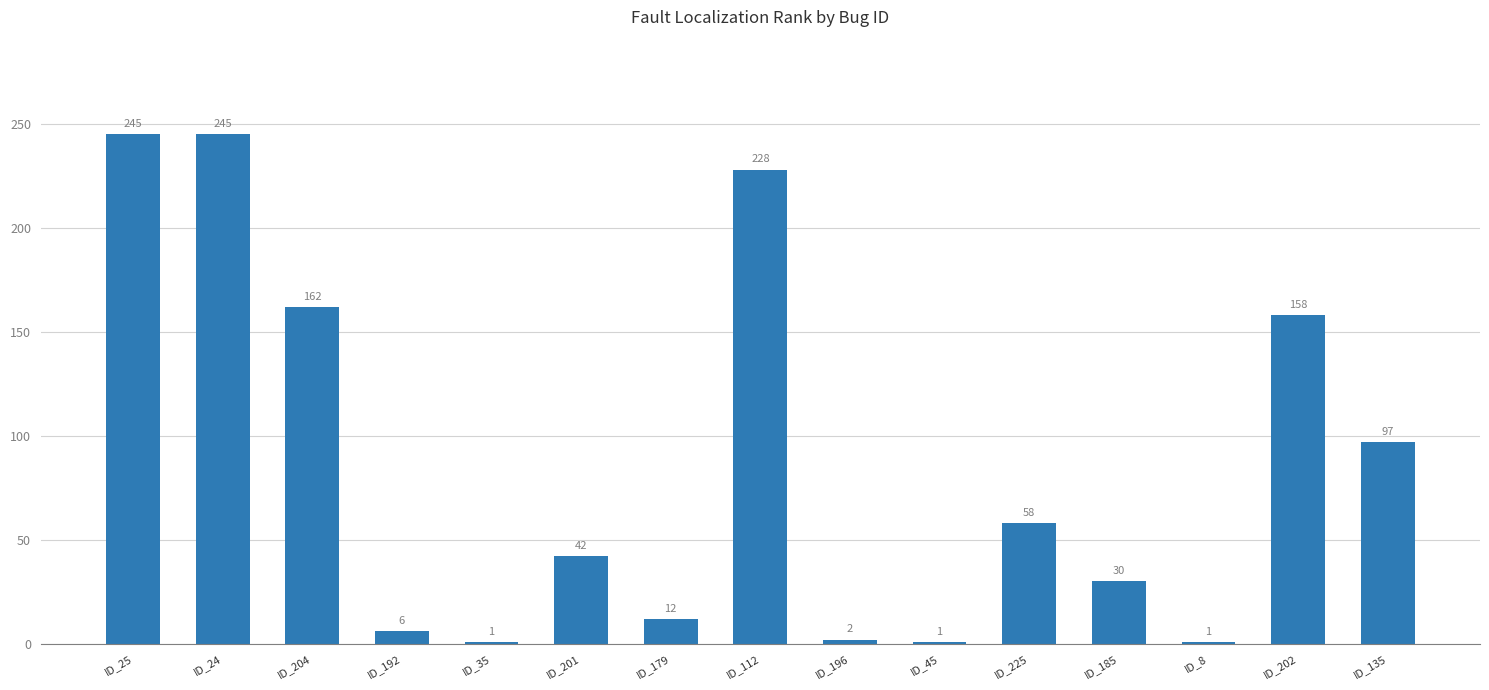

What is the change in value from ID_179 to ID_135?

+85